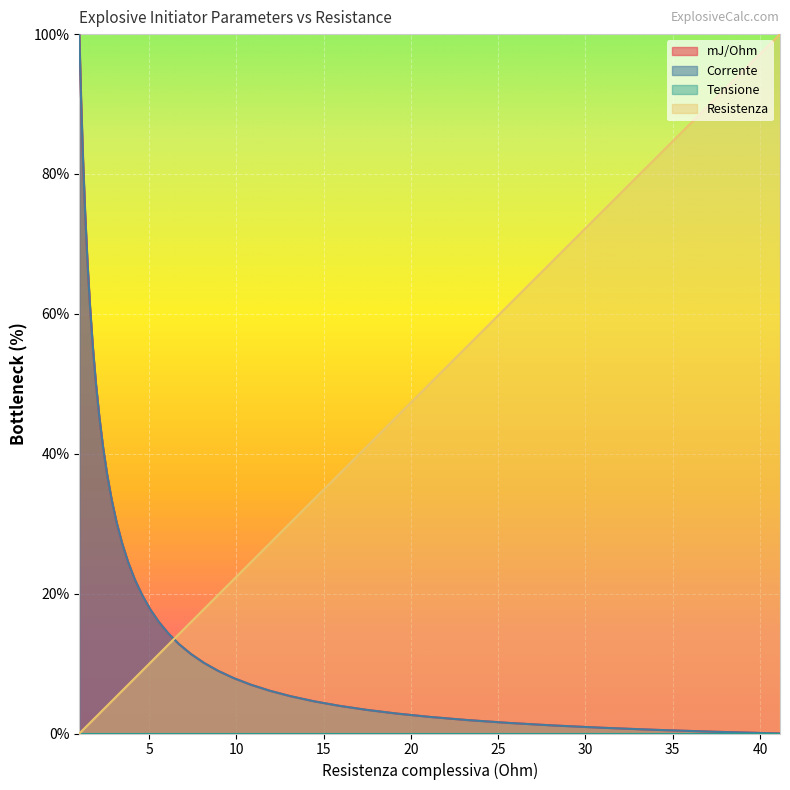

Which series ends up on top after the final intersection of Corrente and Resistenza?

Resistenza